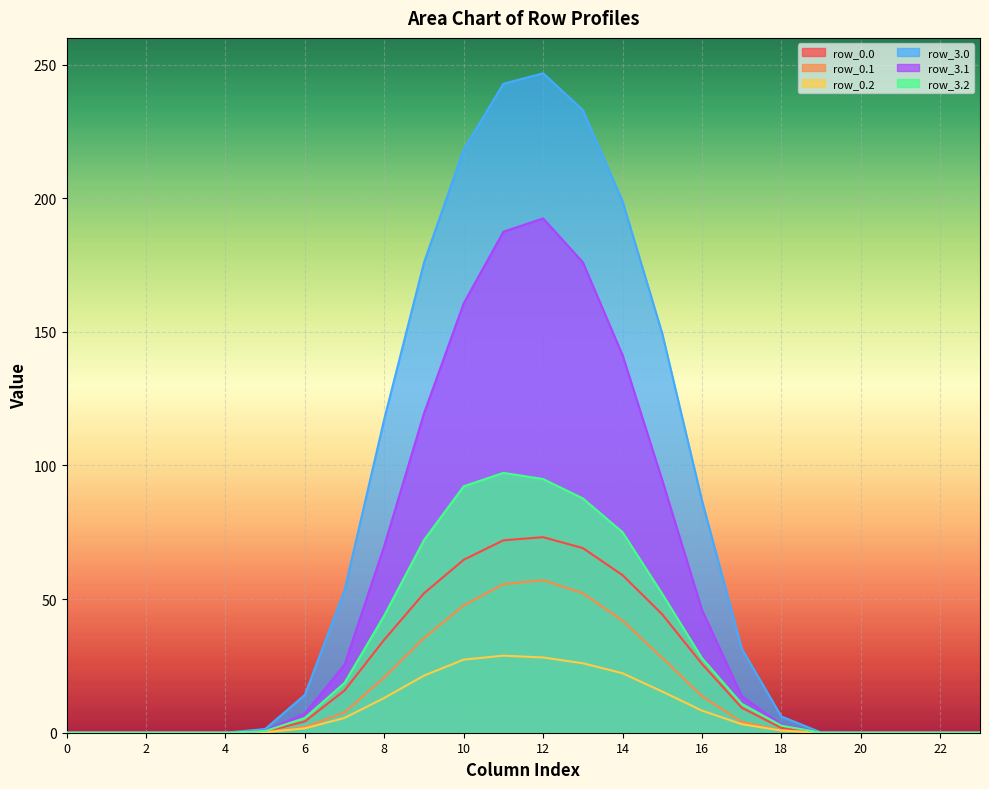

Reading right to left, list all the values displayed in this chart.

row_0.0: 23=0.0	22=0.0	21=0.0	20=0.0	19=0.1	18=6.1	17=31.5	16=86.9	15=149.3	14=198.9	13=233.0	12=246.8	11=242.8	10=218.2	9=175.9	8=117.4	7=53.3	6=14.2	5=1.4	4=0.0	3=0.0	2=0.0	1=0.0	0=0.0
row_0.1: 23=0.0	22=0.0	21=0.0	20=0.0	19=0.0	18=0.9	17=4.1	16=13.6	15=28.0	14=41.9	13=52.2	12=57.1	11=55.6	10=47.6	9=35.4	8=20.7	7=7.6	6=2.1	5=0.2	4=0.0	3=0.0	2=0.0	1=0.0	0=0.0
row_0.2: 23=0.0	22=0.0	21=0.0	20=0.0	19=0.0	18=0.8	17=3.2	16=8.3	15=15.4	14=22.2	13=26.0	12=28.1	11=28.8	10=27.3	9=21.4	8=13.0	7=5.5	6=1.6	5=0.2	4=0.0	3=0.0	2=0.0	1=0.0	0=0.0
row_3.0: 23=0.0	22=0.0	21=0.0	20=0.0	19=0.0	18=1.8	17=9.3	16=25.8	15=44.3	14=59.0	13=69.1	12=73.2	11=72.0	10=64.7	9=52.2	8=34.8	7=15.8	6=4.2	5=0.4	4=0.0	3=0.0	2=0.0	1=0.0	0=0.0
row_3.1: 23=0.0	22=0.0	21=0.0	20=0.0	19=0.0	18=3.0	17=13.7	16=45.9	15=94.5	14=141.3	13=176.0	12=192.4	11=187.5	10=160.7	9=119.5	8=69.9	7=25.5	6=7.1	5=0.7	4=0.0	3=0.0	2=0.0	1=0.0	0=0.0
row_3.2: 23=0.0	22=0.0	21=0.0	20=0.0	19=0.0	18=2.7	17=10.8	16=27.9	15=51.9	14=75.0	13=87.7	12=94.9	11=97.2	10=92.2	9=72.1	8=43.9	7=18.7	6=5.5	5=0.6	4=0.0	3=0.0	2=0.0	1=0.0	0=0.0